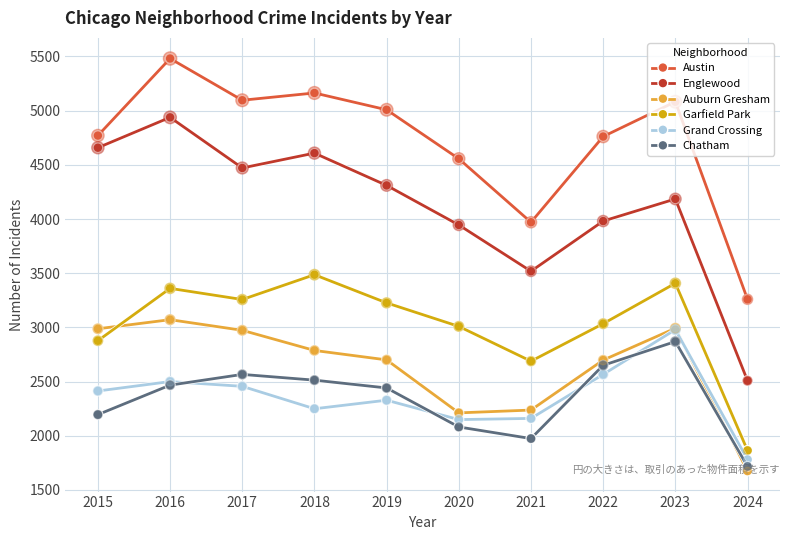

Which series has the widest spread of values?

Englewood